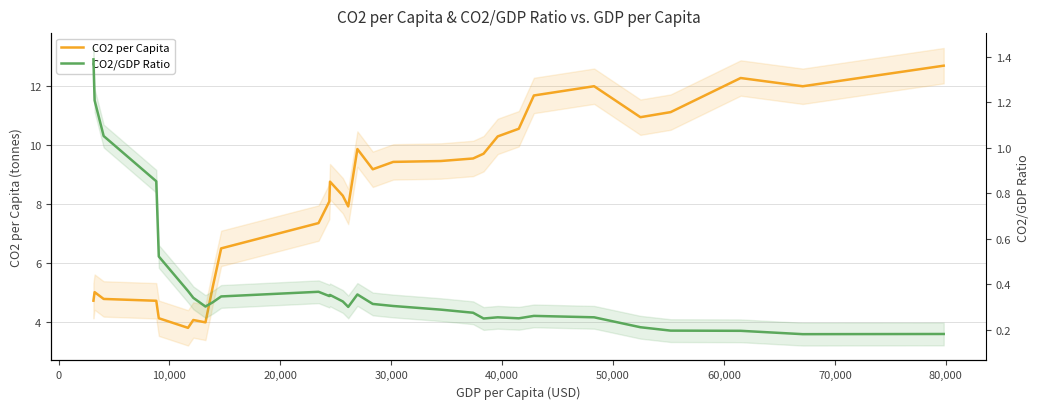

True or false: CO2 per Capita and CO2/GDP Ratio cross at least once.

False